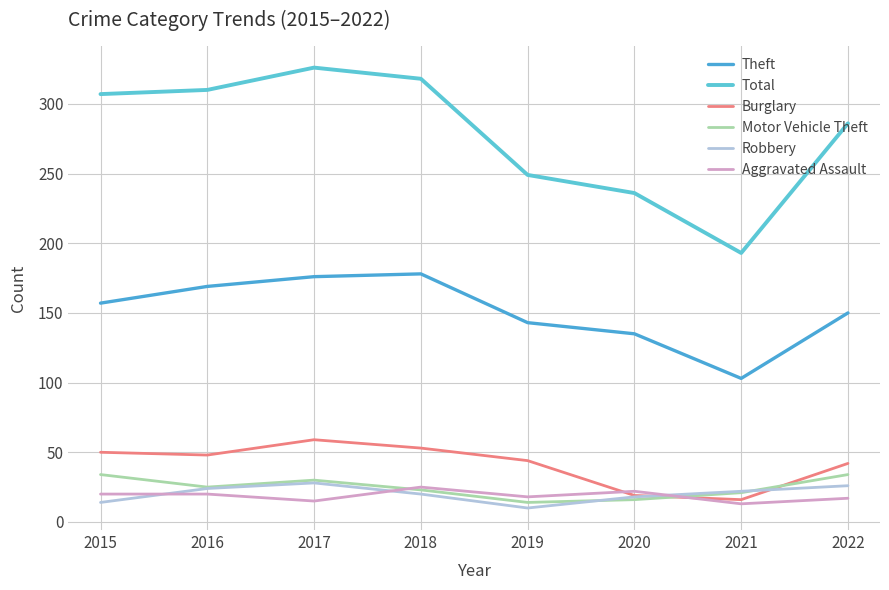

The value of Total at 2022 is 426. True or false?

False